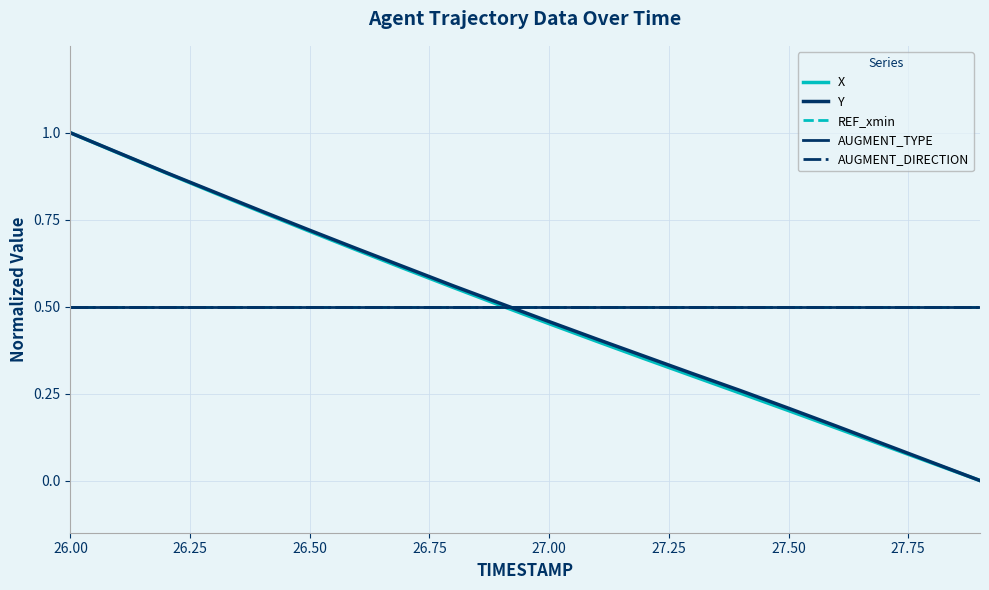

Is this an area chart (filled region under the line)?

No